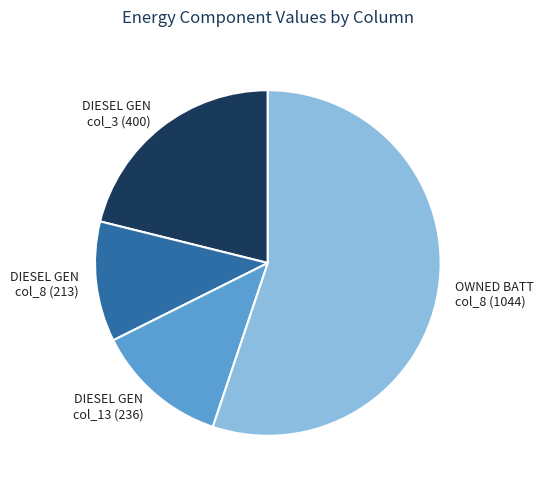

What is the largest slice in the pie chart?

OWNED BATT col_8 (1044)